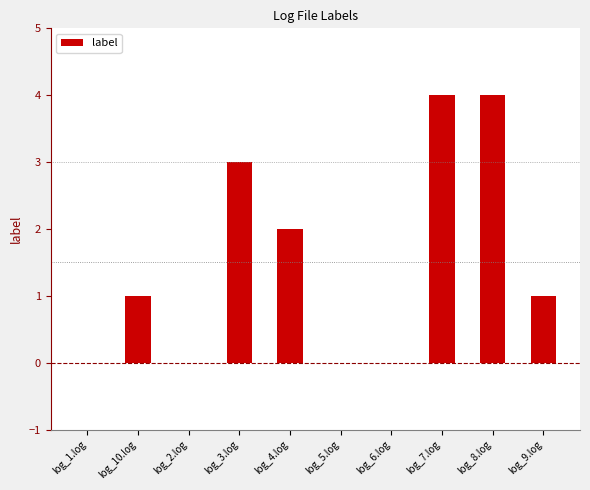

What is the maximum value shown in the chart?

4